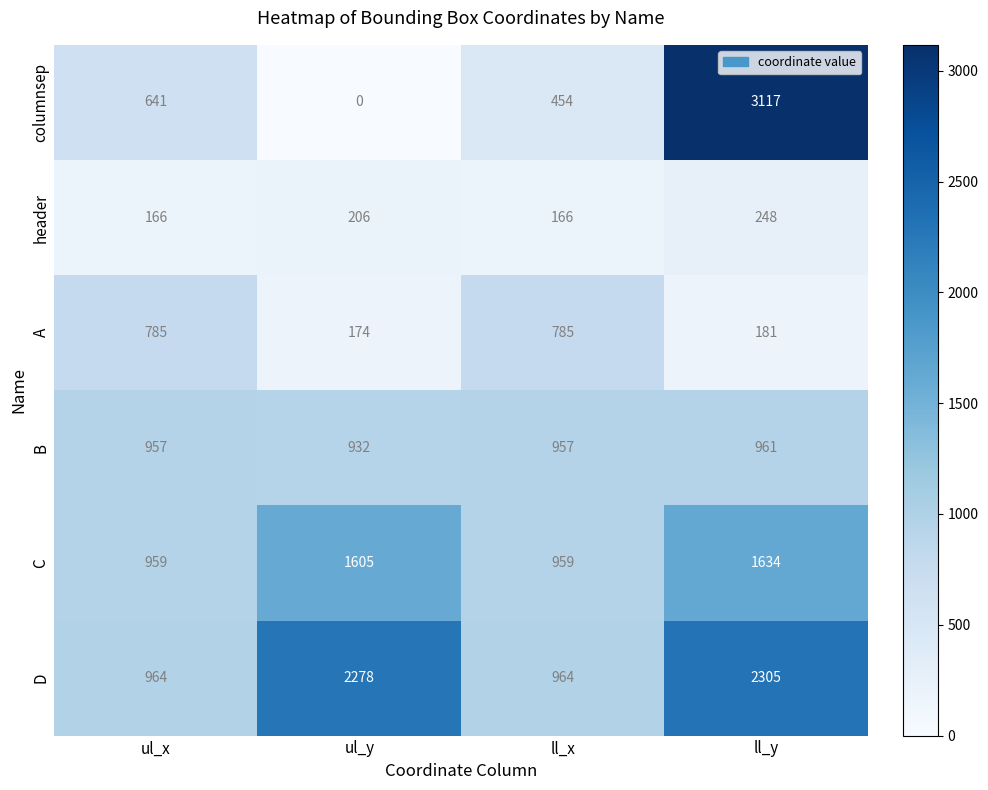

Where is A nearest to the value 479?

ll_y